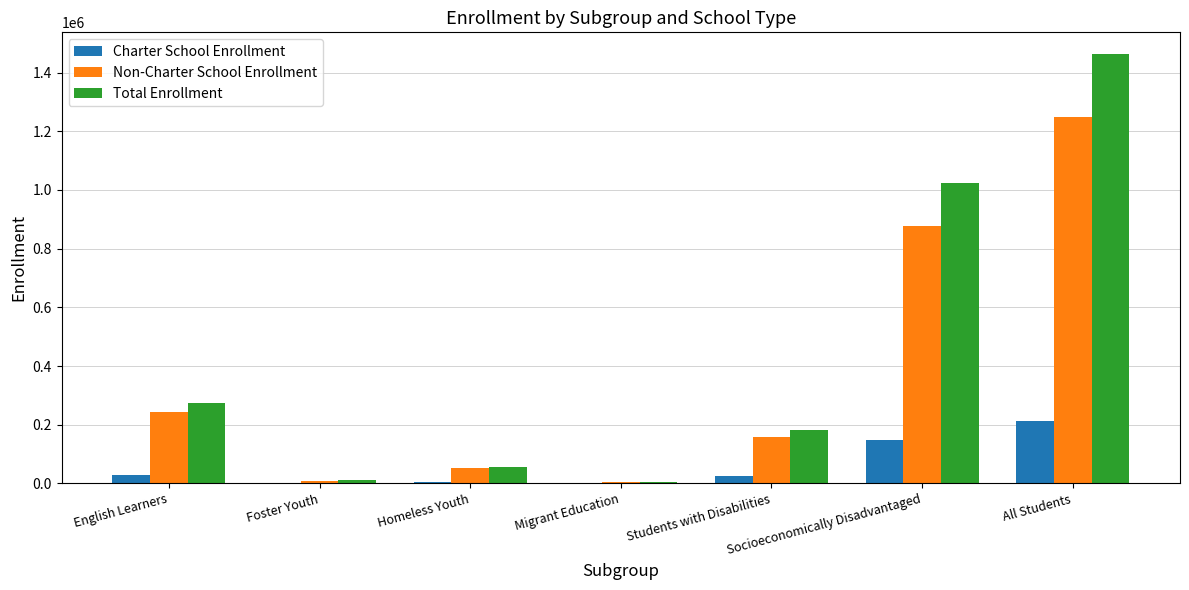

What is the total value across all series at Homeless Youth?

109742